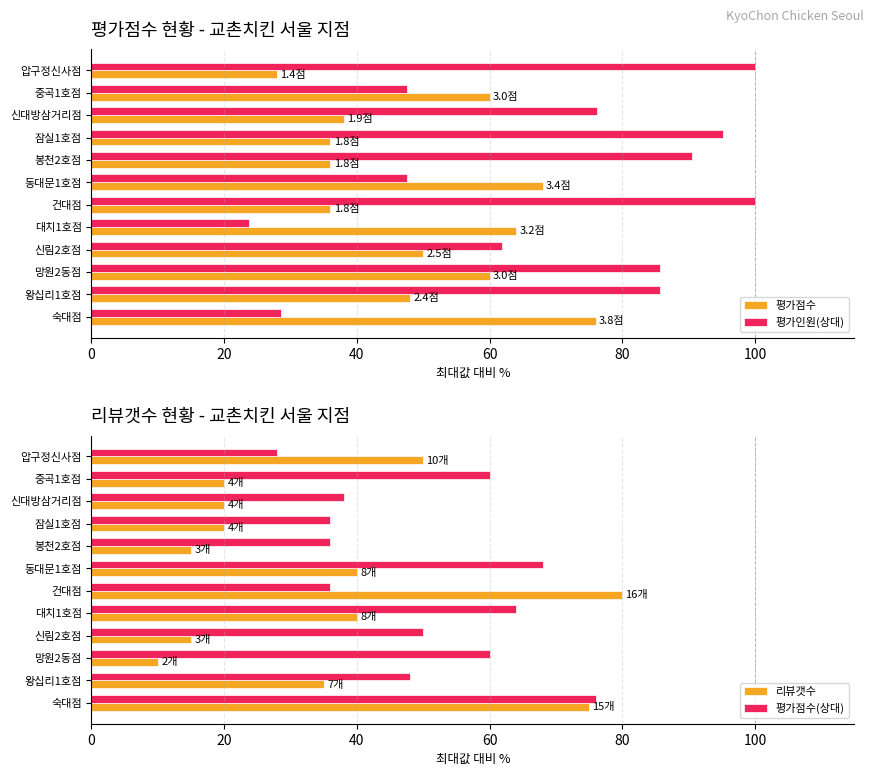

Is the value of 평가점수 at 압구정신사점 greater than the value of 평가인원(상대) at 건대점?

No